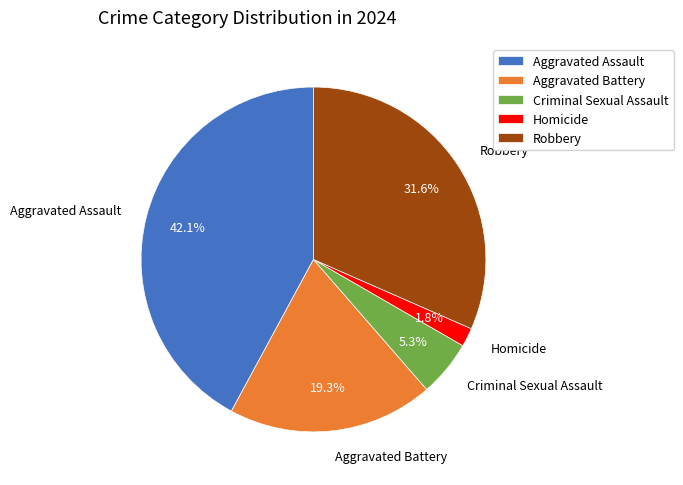

To the nearest percent, what is the difference between the largest and smallest slice percentages?

40%